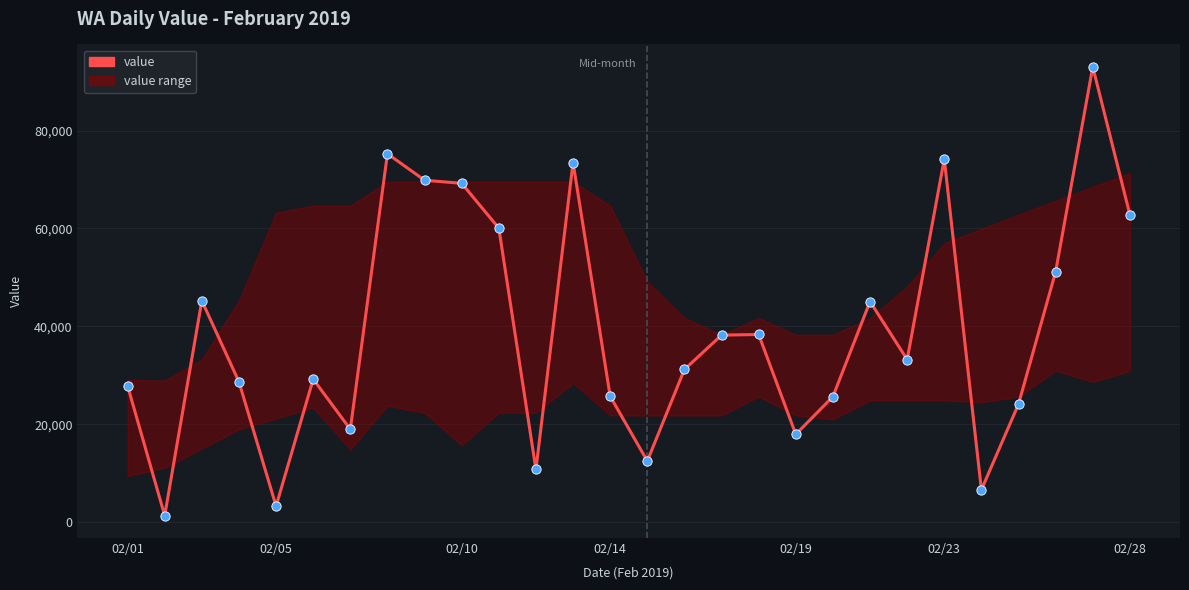

What is the maximum value shown in the chart?

93004